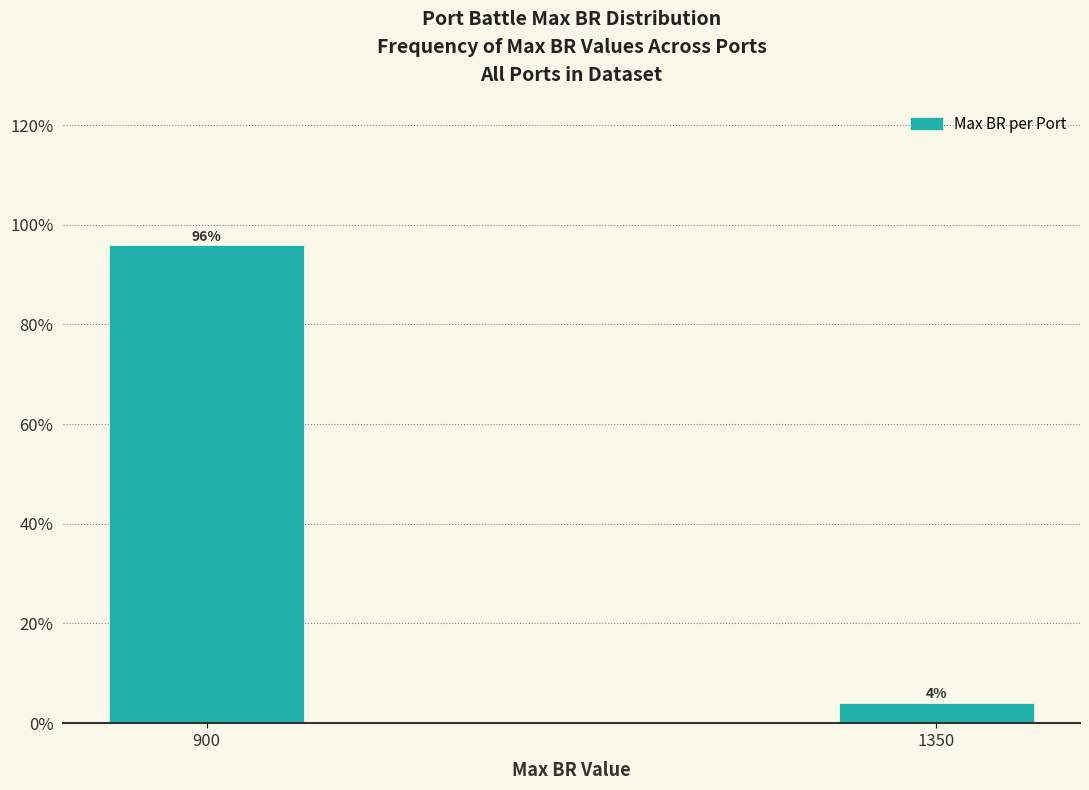

What is the average value?

50.0